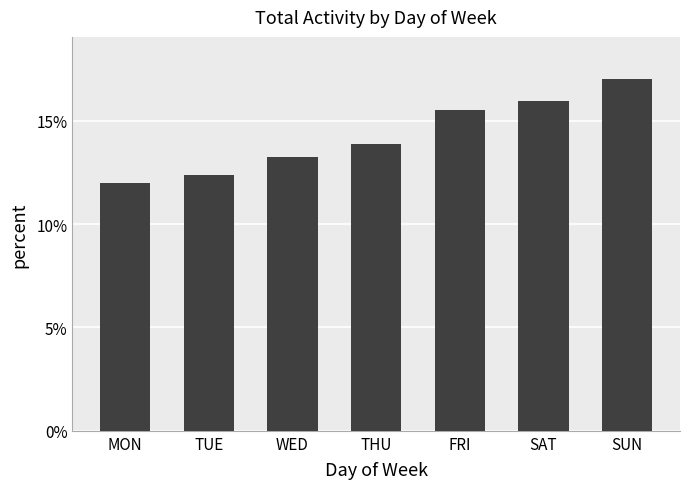

The value at TUE is 19.2. True or false?

False